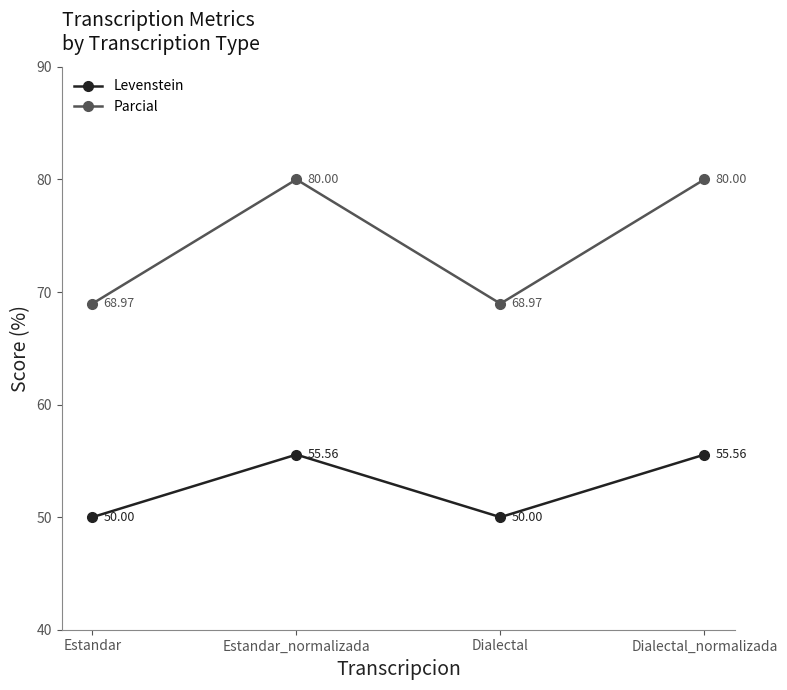

At how many categories does at least one series exceed 58?

4